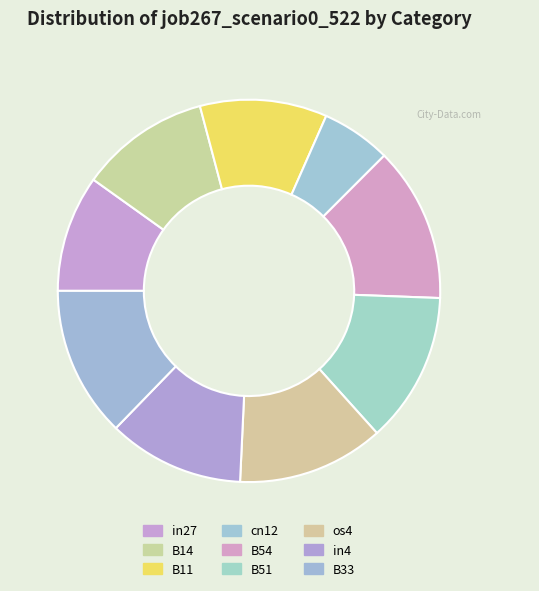

True or false: B51 accounts for 13% of the total.

True